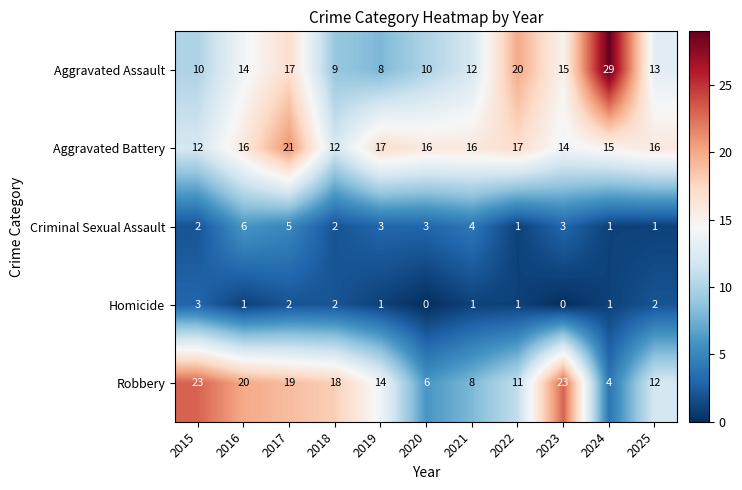

What is the total value across all series at 2016?

57